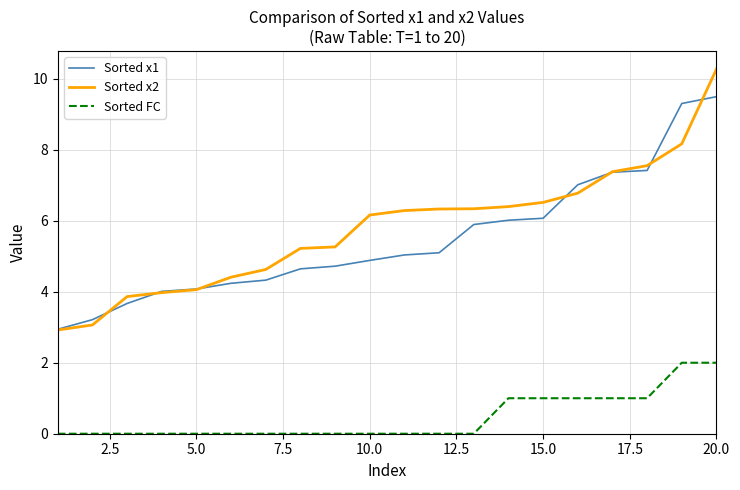

What is the greatest value displayed?

10.3